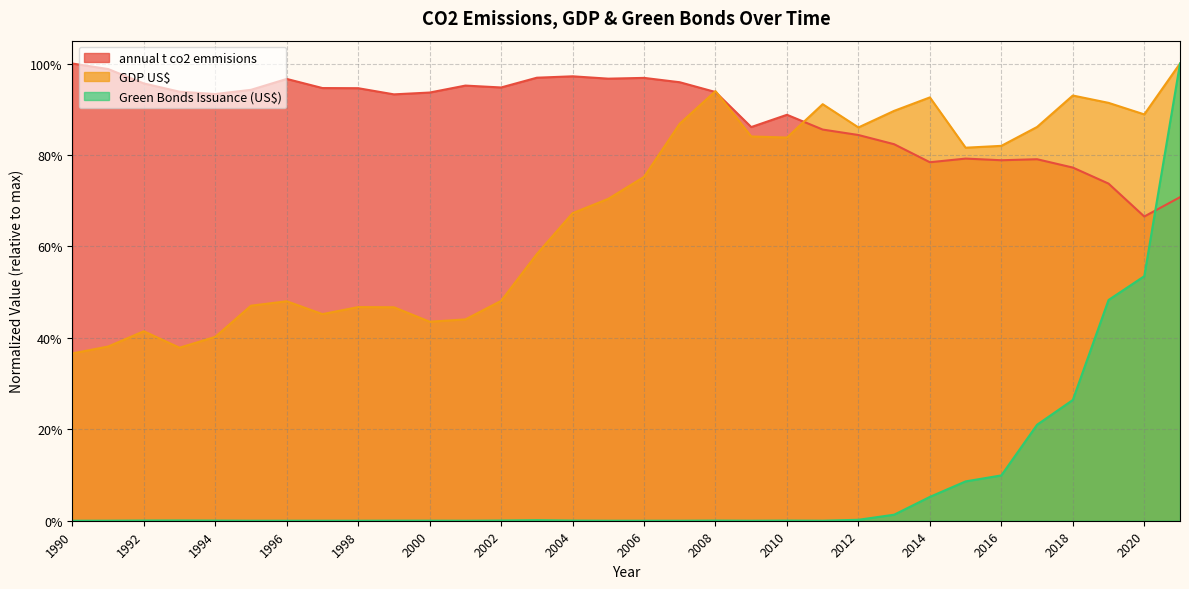

In annual t co2 emmisions, how many points are lower than both neighbors (excluding endpoints)?

8